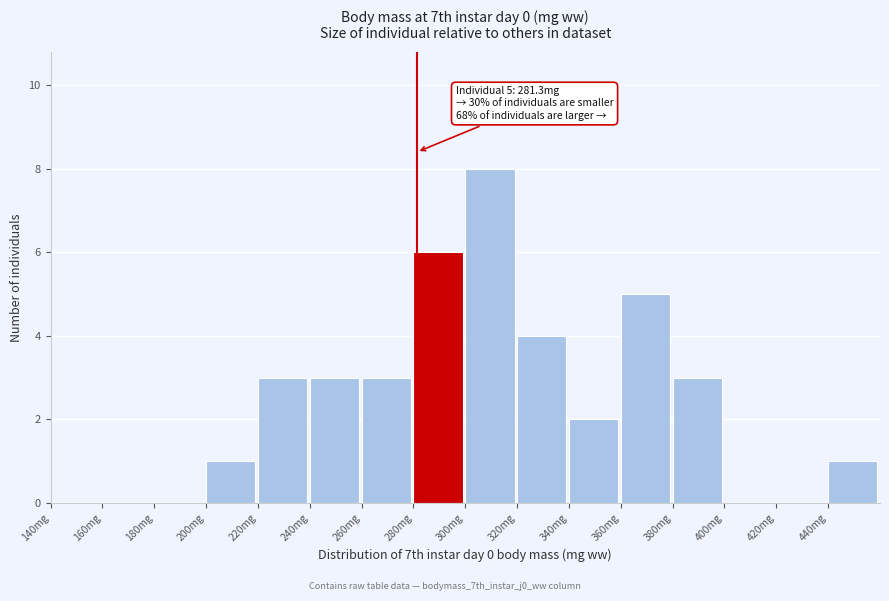

Which range on the x-axis has the tallest bar?

300 to 320